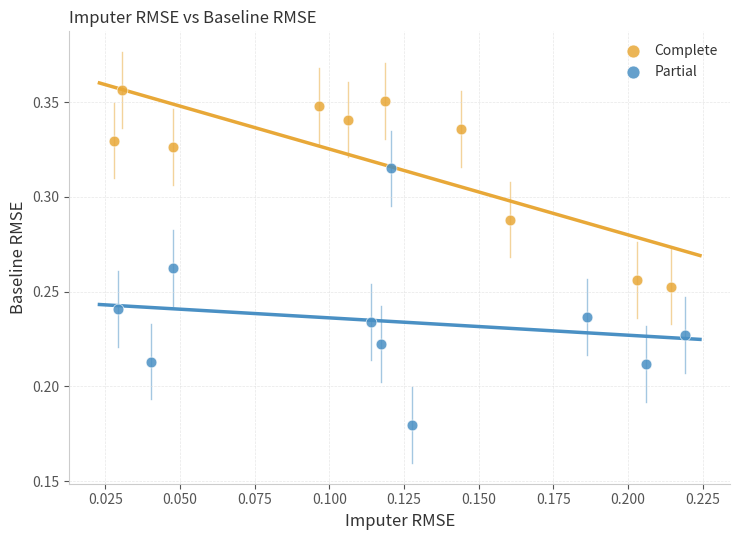

Which series has the widest spread of Y values?

Partial